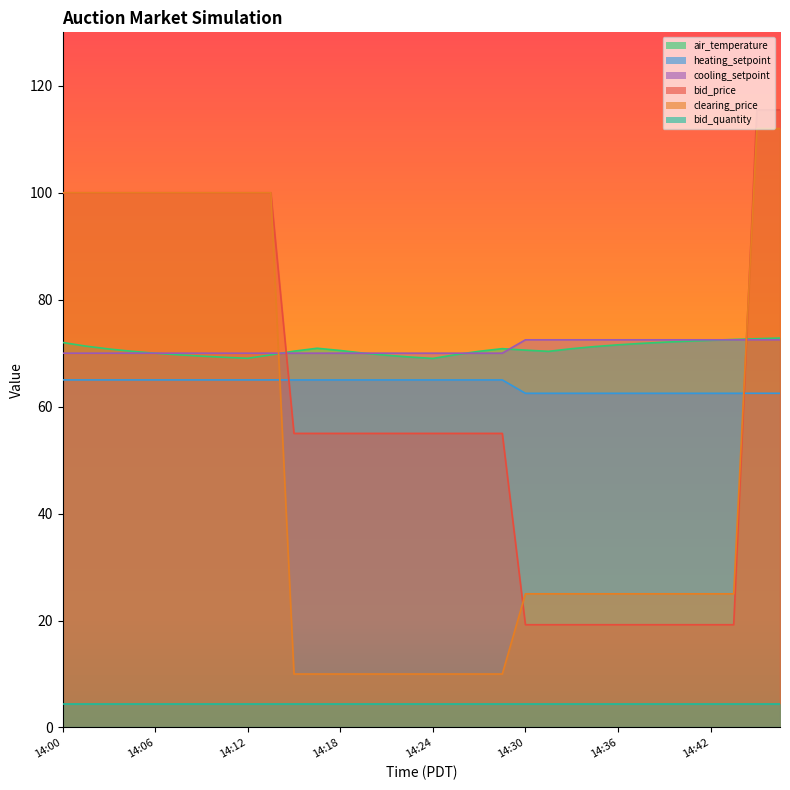

What are all the series names shown in the legend?

air_temperature, heating_setpoint, cooling_setpoint, bid_price, clearing_price, bid_quantity